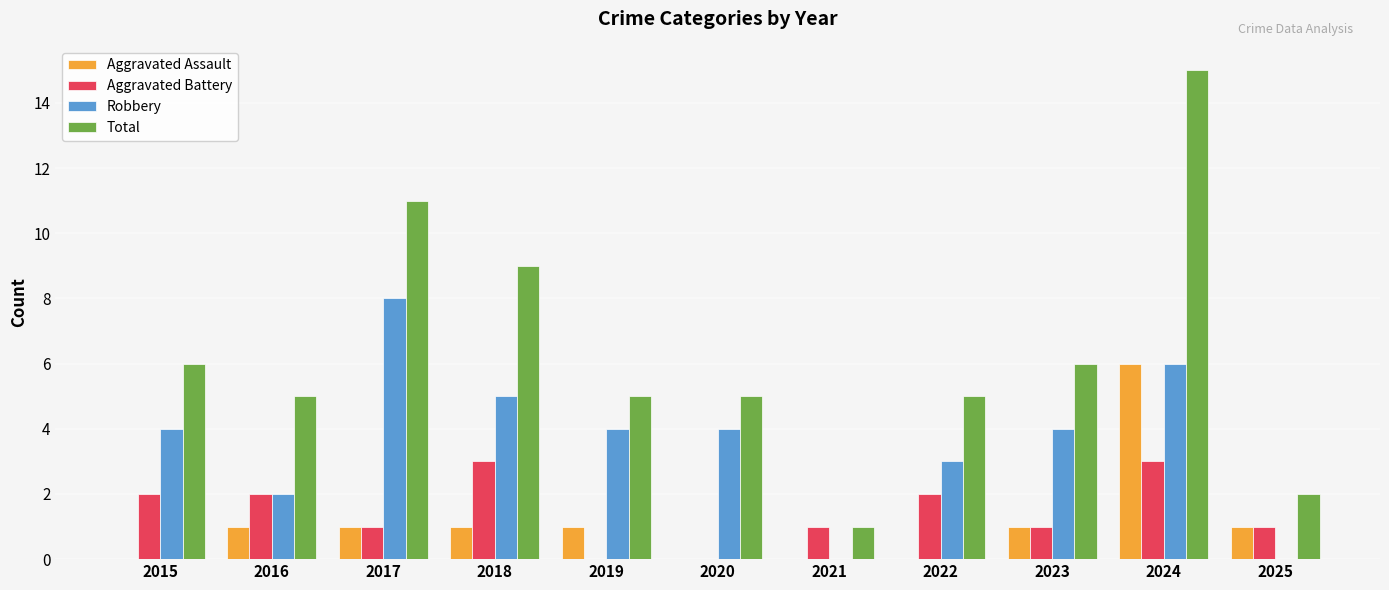

Reading left to right, list all the values displayed in this chart.

Aggravated Assault: 2015=0	2016=1	2017=1	2018=1	2019=1	2020=0	2021=0	2022=0	2023=1	2024=6	2025=1
Aggravated Battery: 2015=2	2016=2	2017=1	2018=3	2019=0	2020=0	2021=1	2022=2	2023=1	2024=3	2025=1
Robbery: 2015=4	2016=2	2017=8	2018=5	2019=4	2020=4	2021=0	2022=3	2023=4	2024=6	2025=0
Total: 2015=6	2016=5	2017=11	2018=9	2019=5	2020=5	2021=1	2022=5	2023=6	2024=15	2025=2